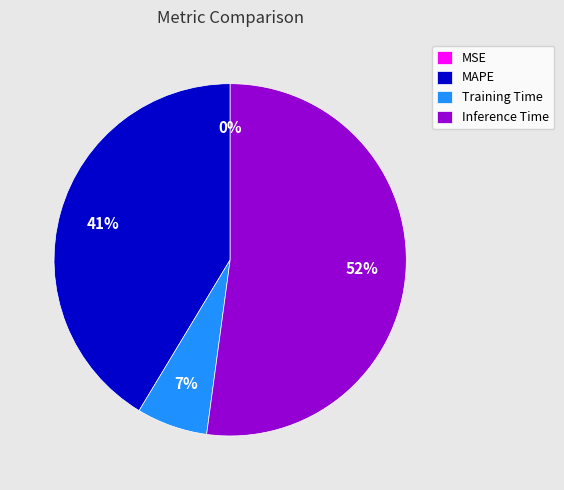

Is it true that Training Time is 1% of the pie?

False